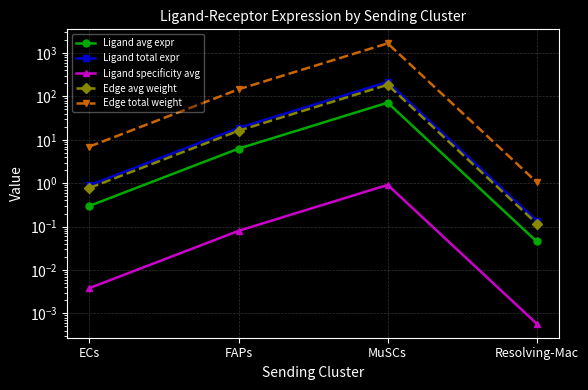

List the labels in order of Ligand total expr value, smallest first.

Resolving-Mac, ECs, FAPs, MuSCs